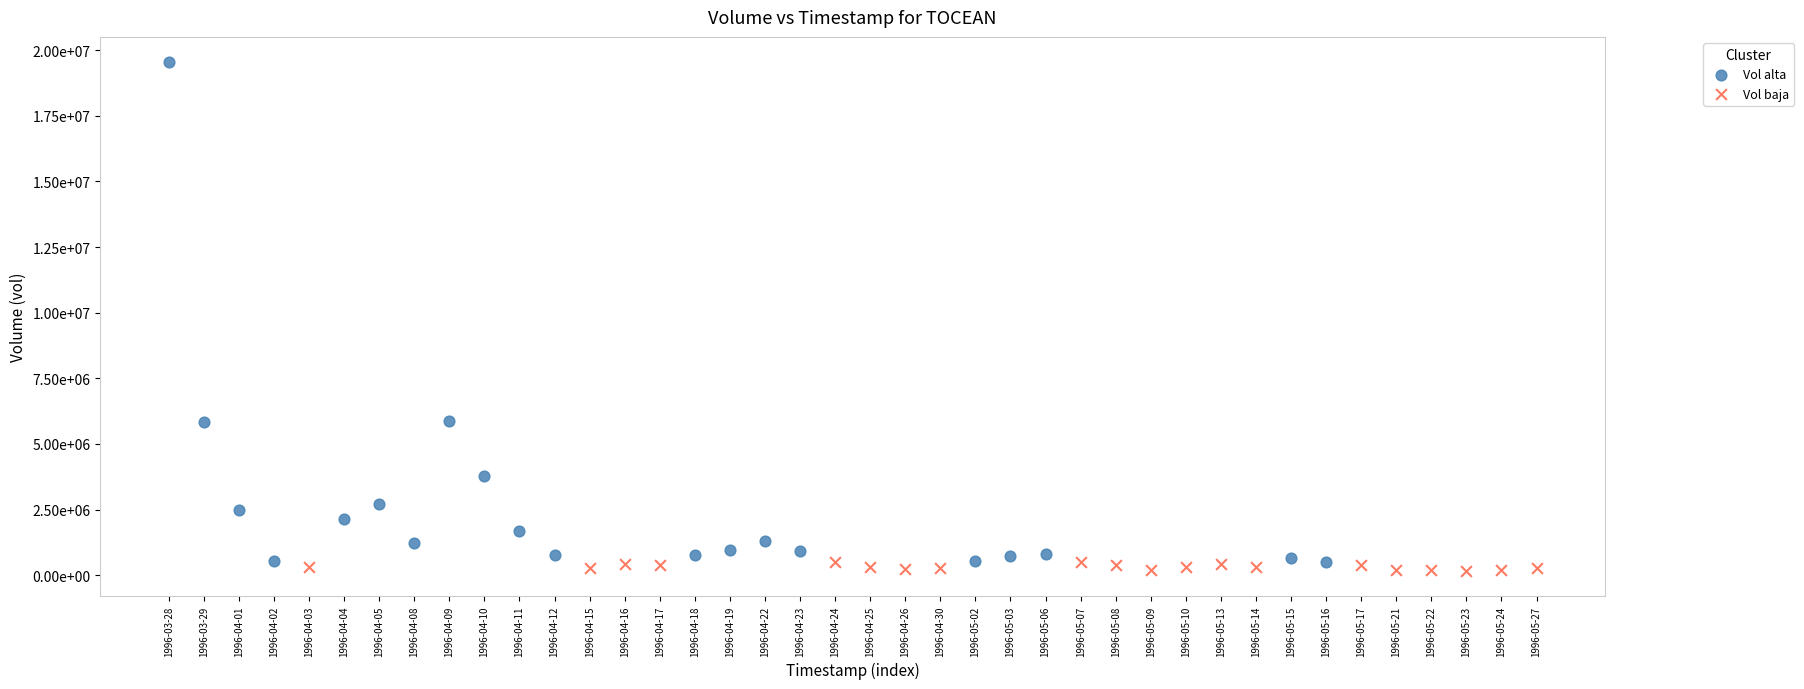

Which series reaches the minimum Y coordinate?

Vol baja